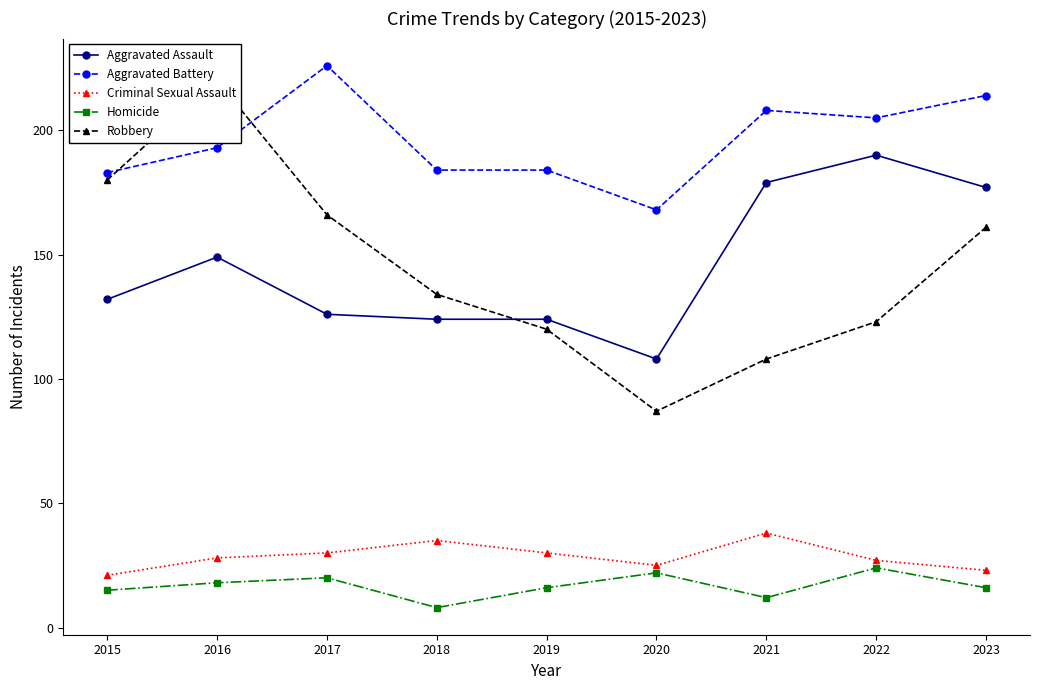

How many categories are shown in the chart?

9